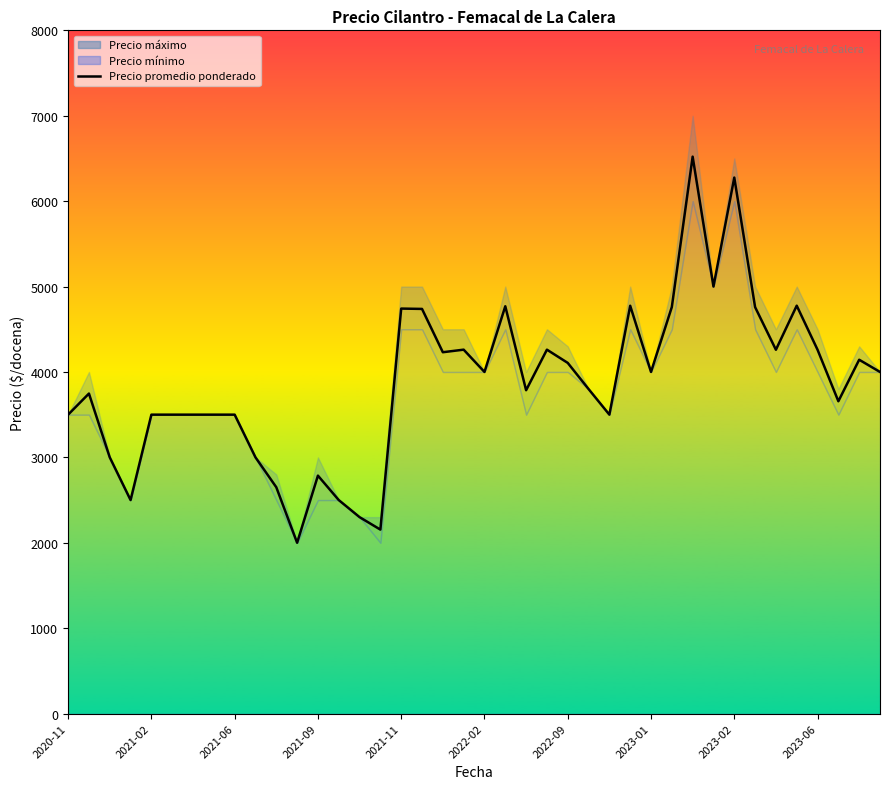

How many data points in Precio maximo are above 4000?

17